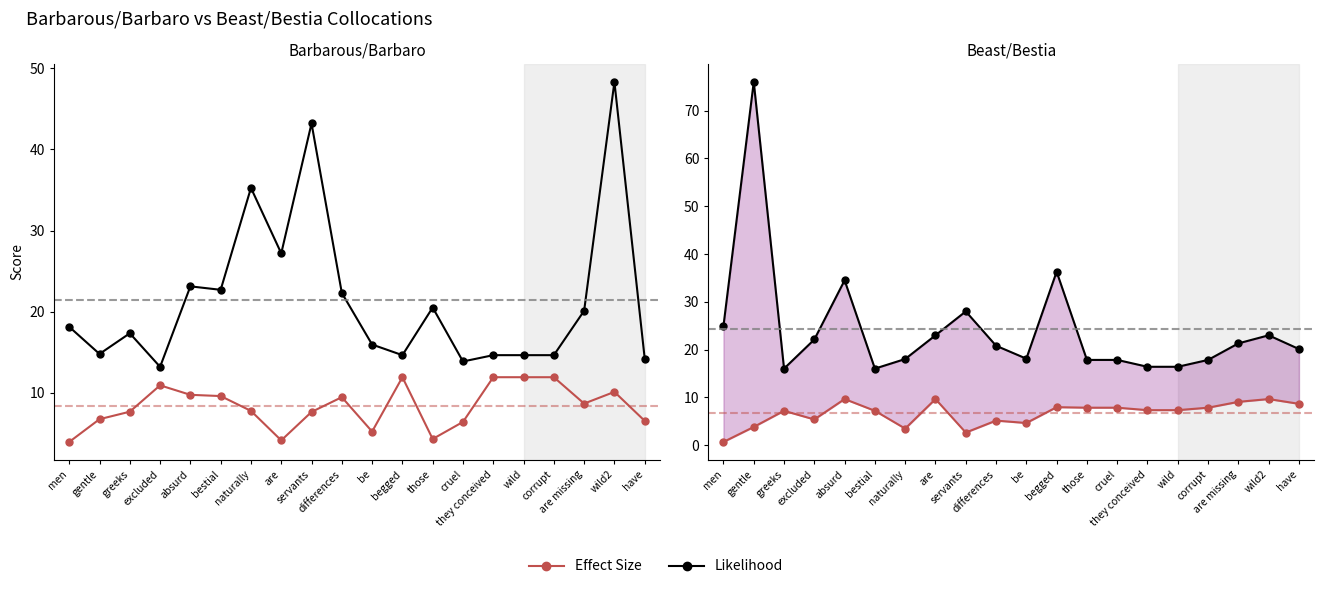

What is the average value of the Likelihood series?

24.2